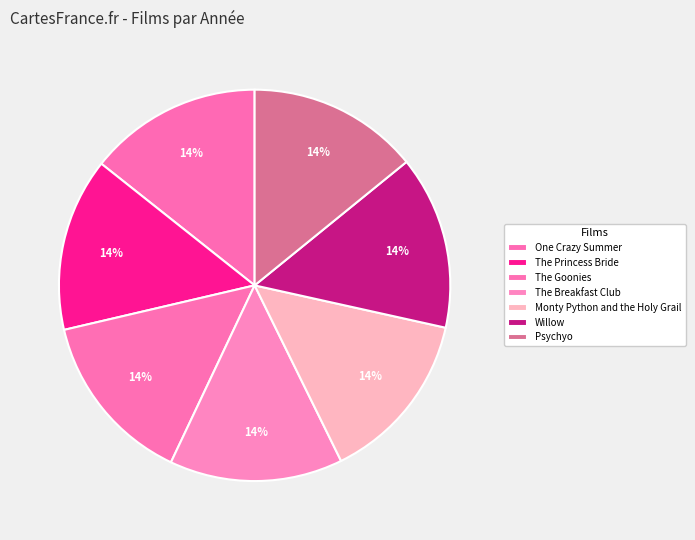

To the nearest percent, what portion does The Princess Bride represent?

14%